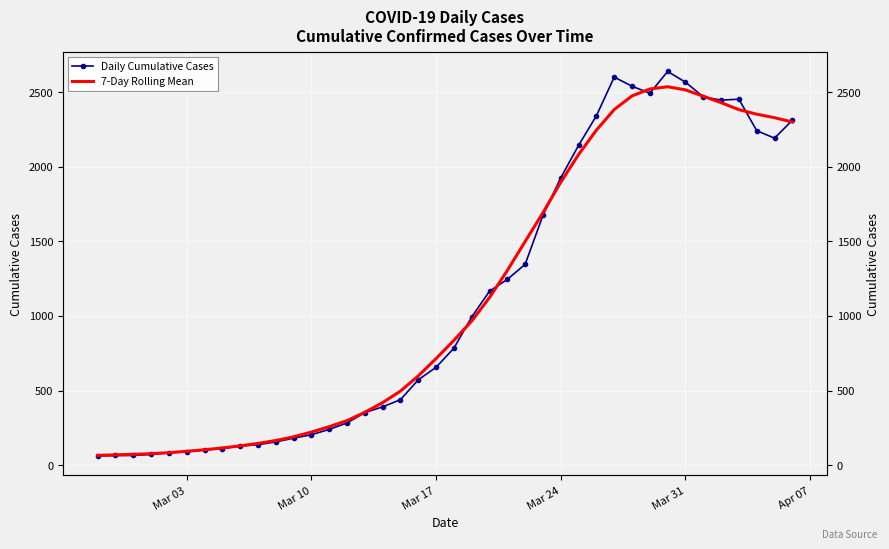

True or false: Daily Cumulative Cases has a value of 204.0 at Mar 10.

True